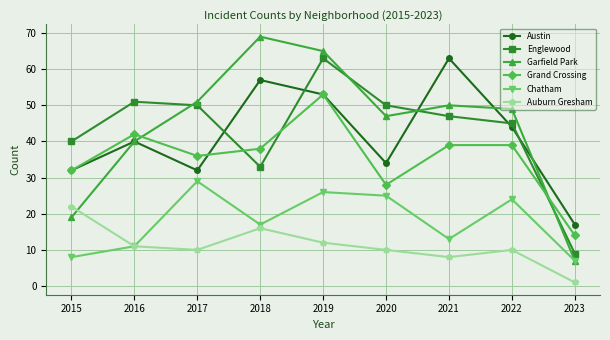

How many times do Garfield Park and Englewood cross each other?

4